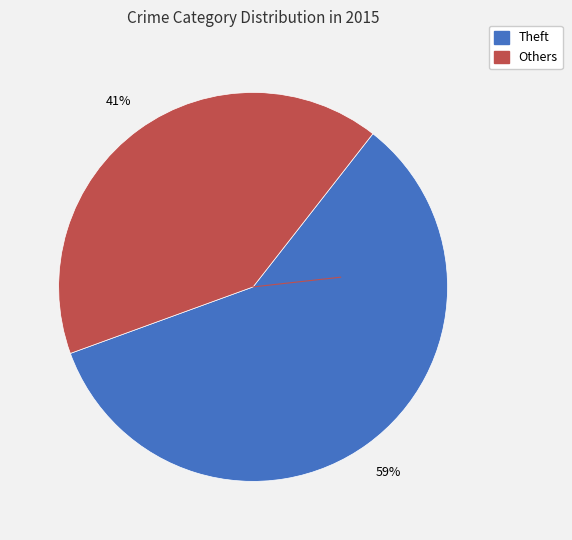

Count the number of slices in the pie.

2